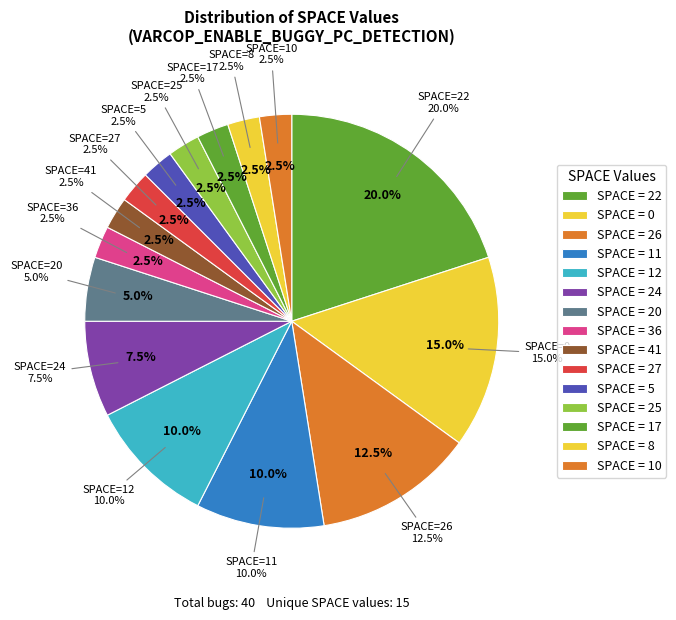

Combined, do 34 and 24 account for over 50%?

No